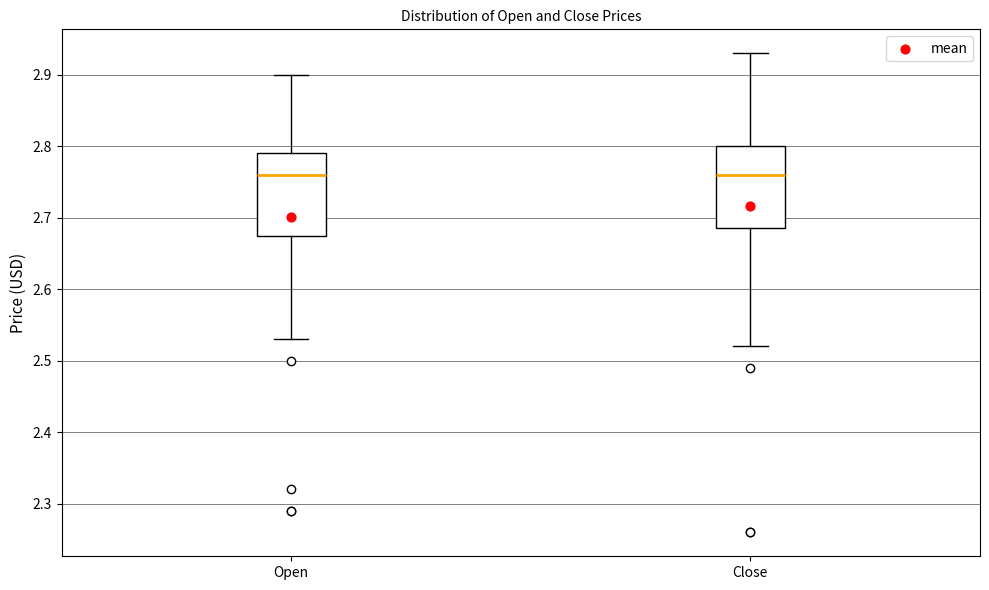

Where does the median line of the box for Close sit on the y-axis? The values are not printed on the chart, so give them approximately, as read against the axis.

2.76